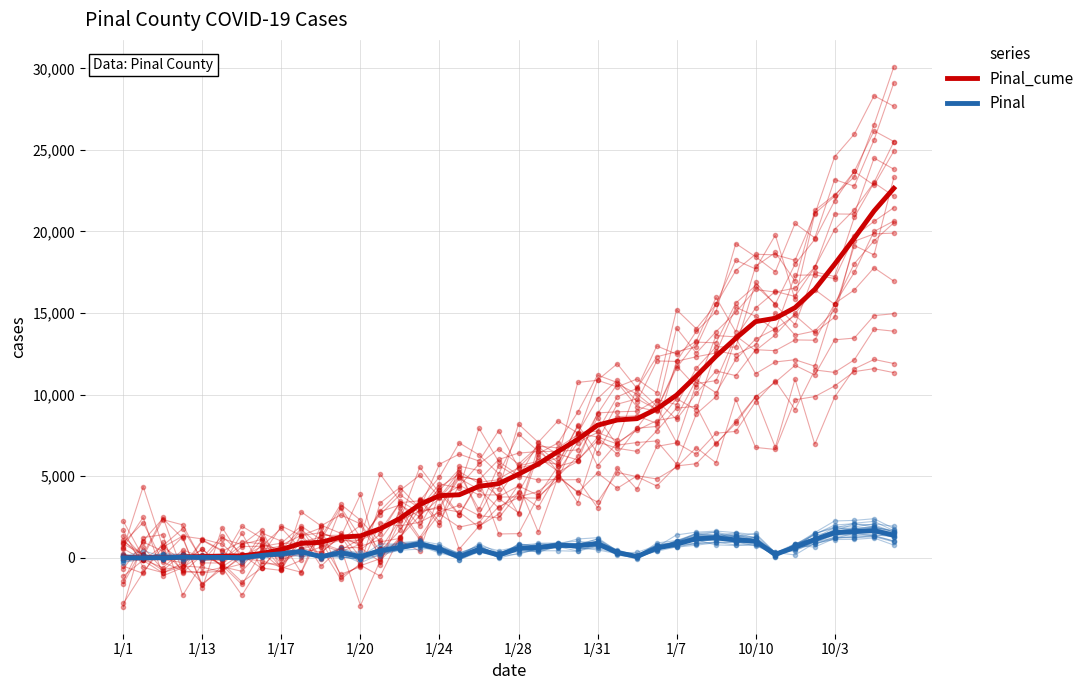

Which category has the lowest value across all series?

1/1